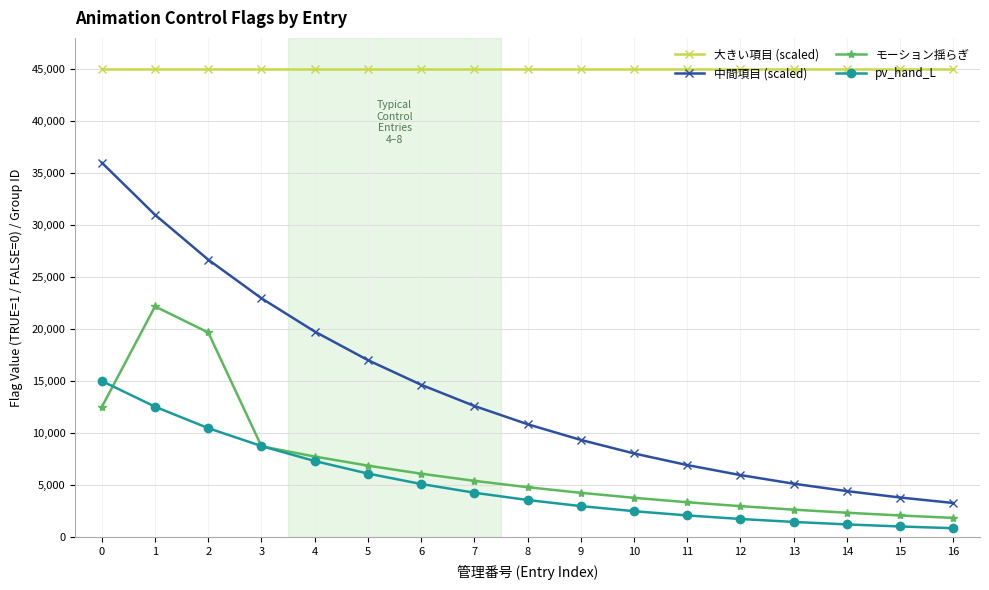

What is the greatest value displayed?

45000.0